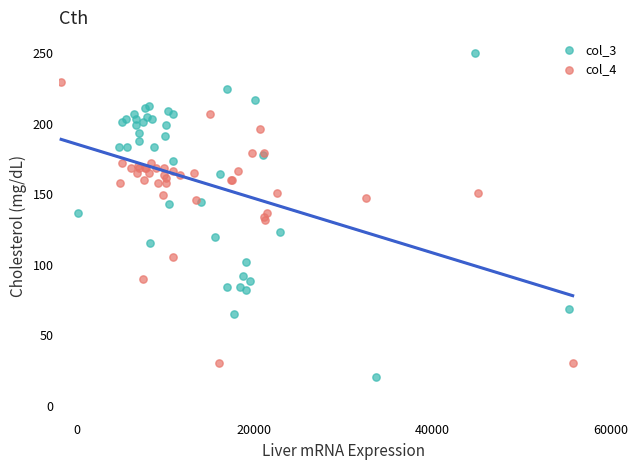

Which series contains the highest Y value?

col_3